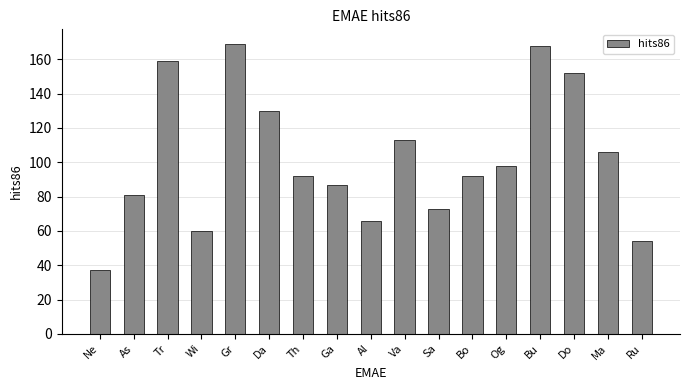

The value at Ga is 87. True or false?

True